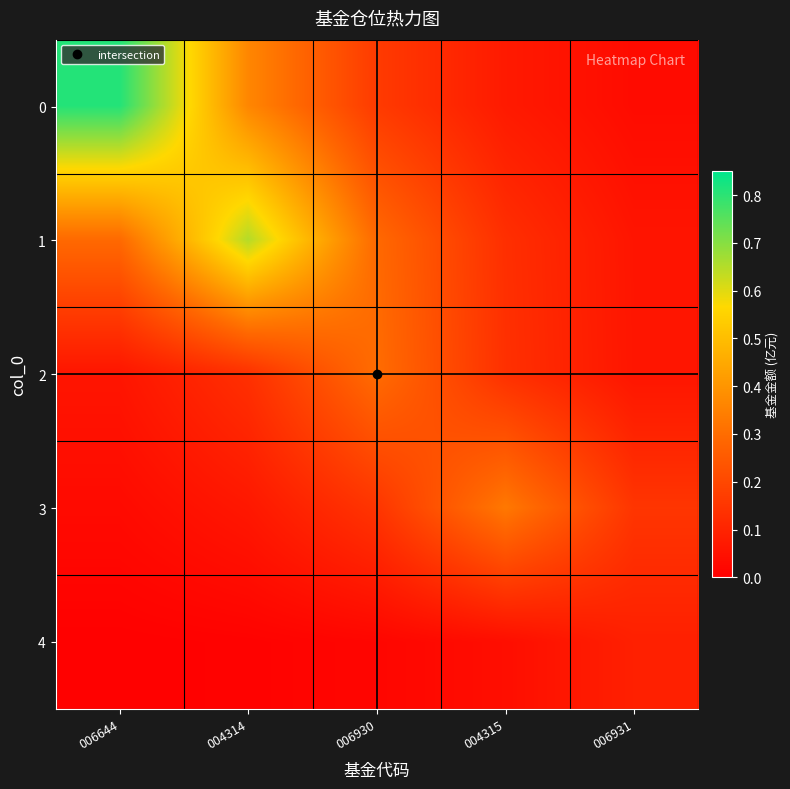

At how many categories does at least one series exceed 0?

5